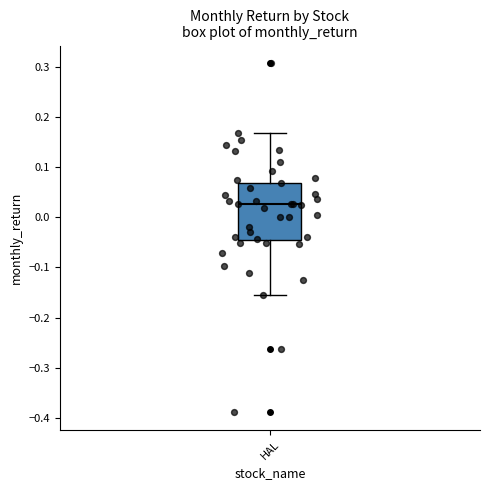

Transcribe this box plot: give where the median line is, the range the box spans, and where the two whiskers end, as read against the y-axis. The values are not printed on the chart, so give them approximately, as read against the axis.

median 0.03, box -0.05 to 0.07, whiskers -0.16 to 0.17